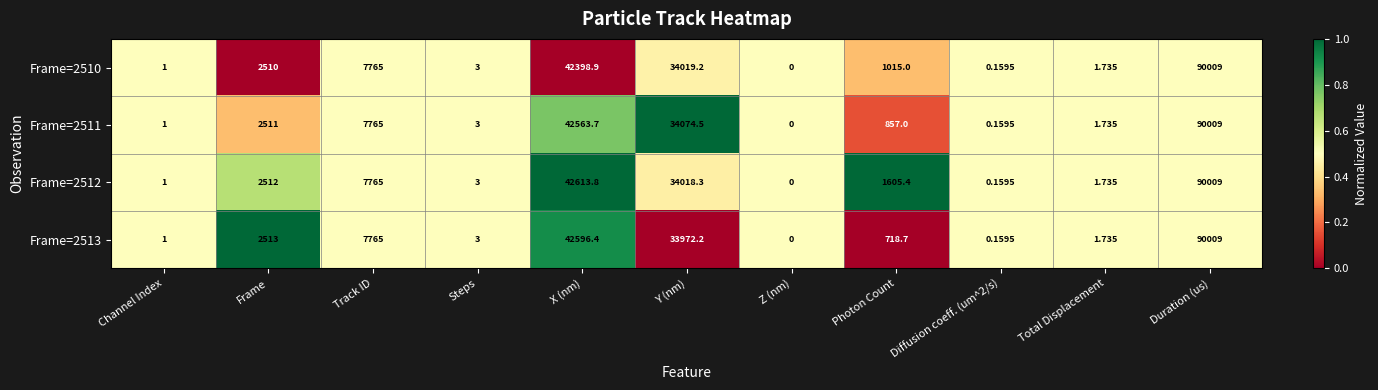

At which category is the sum across all series the highest?

Duration (us)